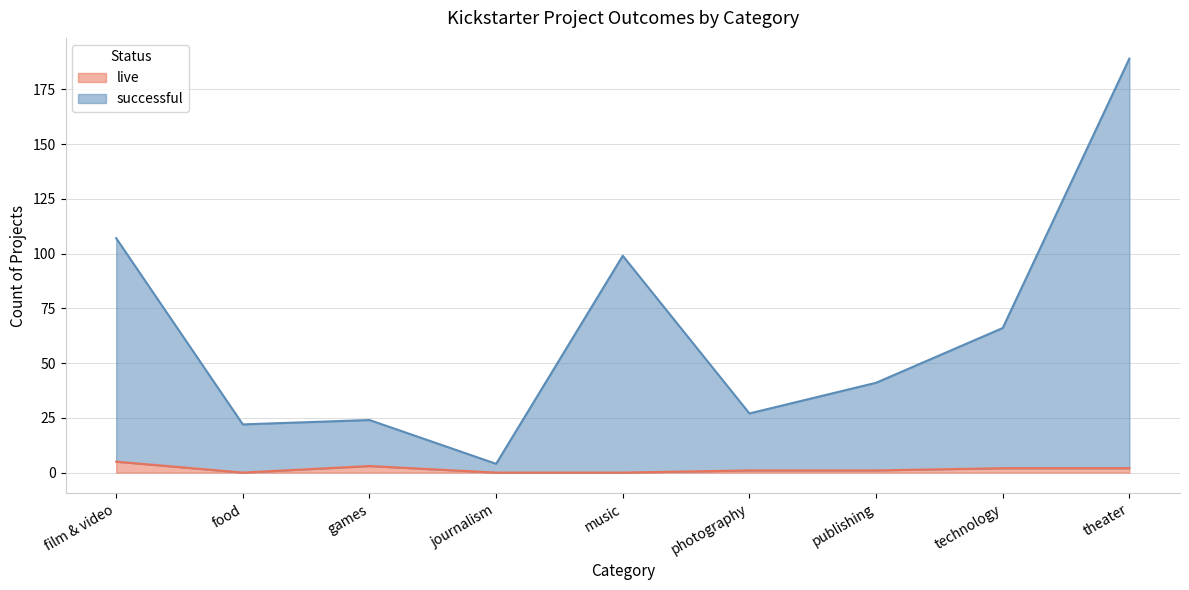

Read the live value at theater.

2